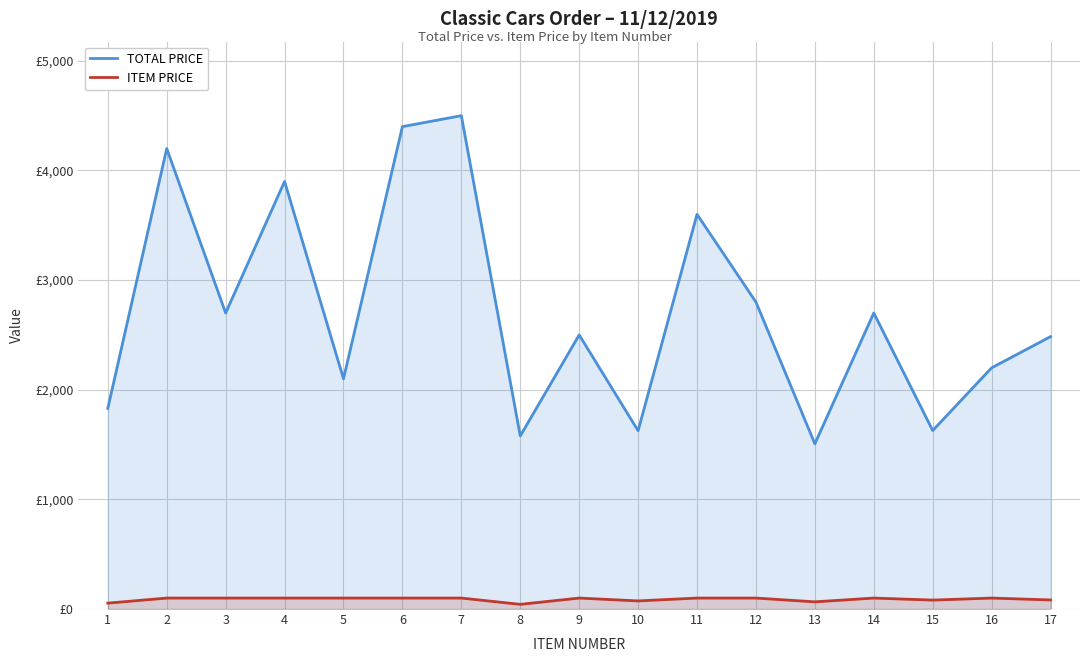

Reading left to right, list all the values displayed in this chart.

TOTAL PRICE: 1=1830.2	2=4200.0	3=2700.0	4=3900.0	5=2100.0	6=4400.0	7=4500.0	8=1578.8	9=2500.0	10=1626.2	11=3600.0	12=2800.0	13=1507.0	14=2700.0	15=1628.0	16=2200.0	17=2484.6
ITEM PRICE: 1=53.8	2=100.0	3=100.0	4=100.0	5=100.0	6=100.0	7=100.0	8=42.7	9=100.0	10=73.9	11=100.0	12=100.0	13=65.5	14=100.0	15=81.4	16=100.0	17=82.8